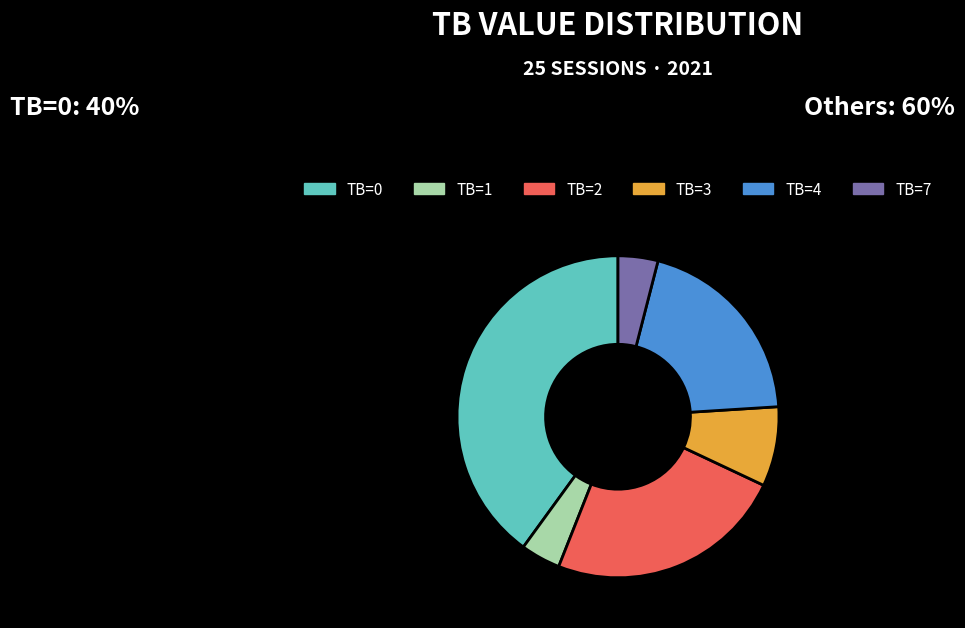

Which has a higher value, TB=1 or TB=4?

TB=4